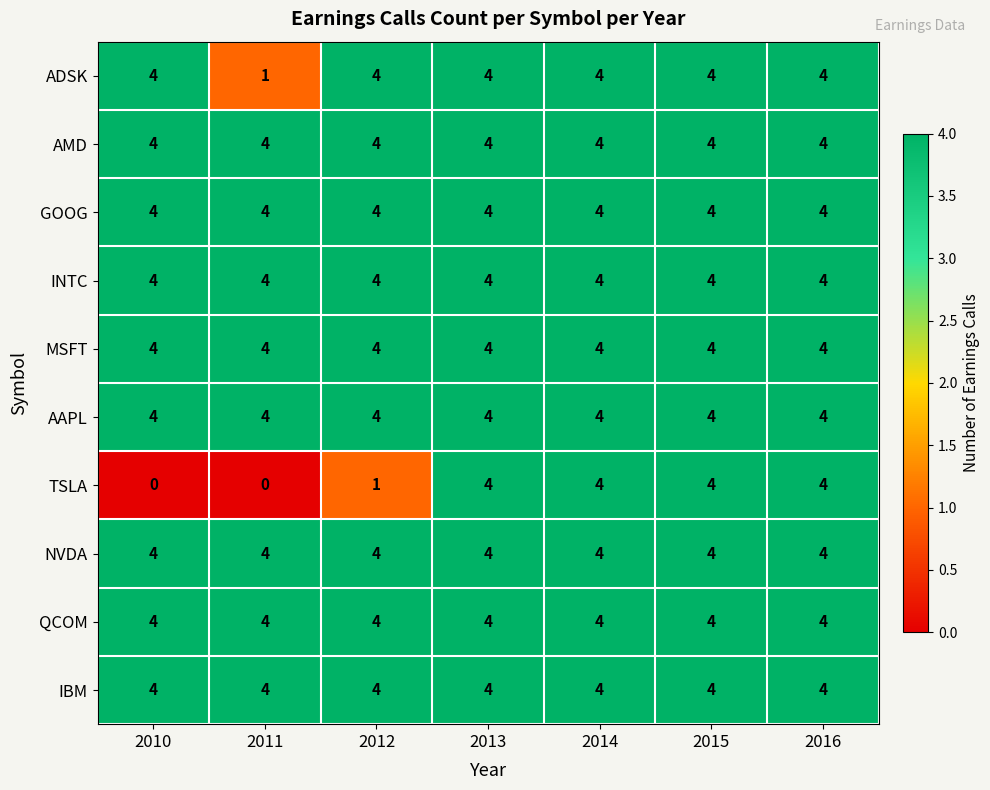

What is the approximate value of AMD at 2015?

4